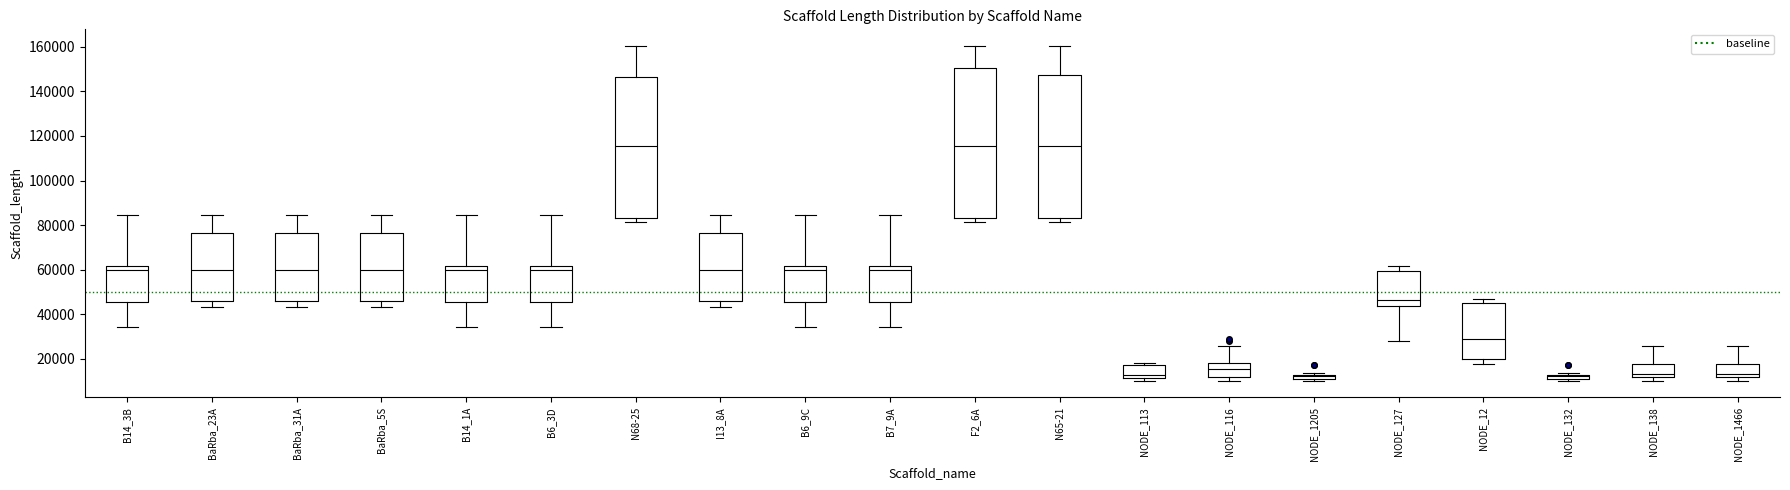

Where is the lower edge of the box for NODE_127 on the y-axis? The values are not printed on the chart, so give them approximately, as read against the axis.

44000